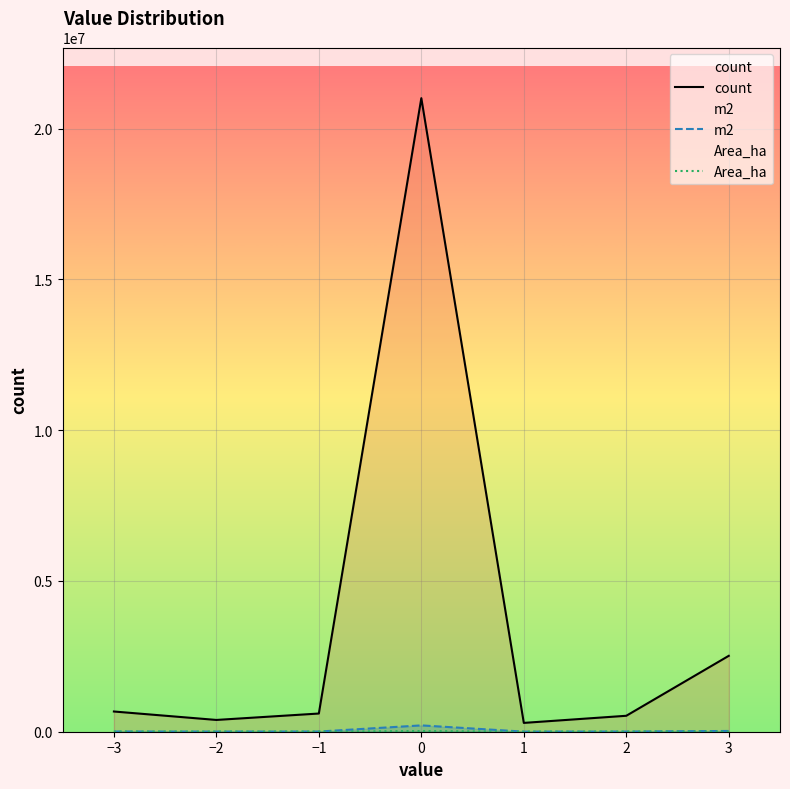

True or false: count and m2 cross at least once.

False